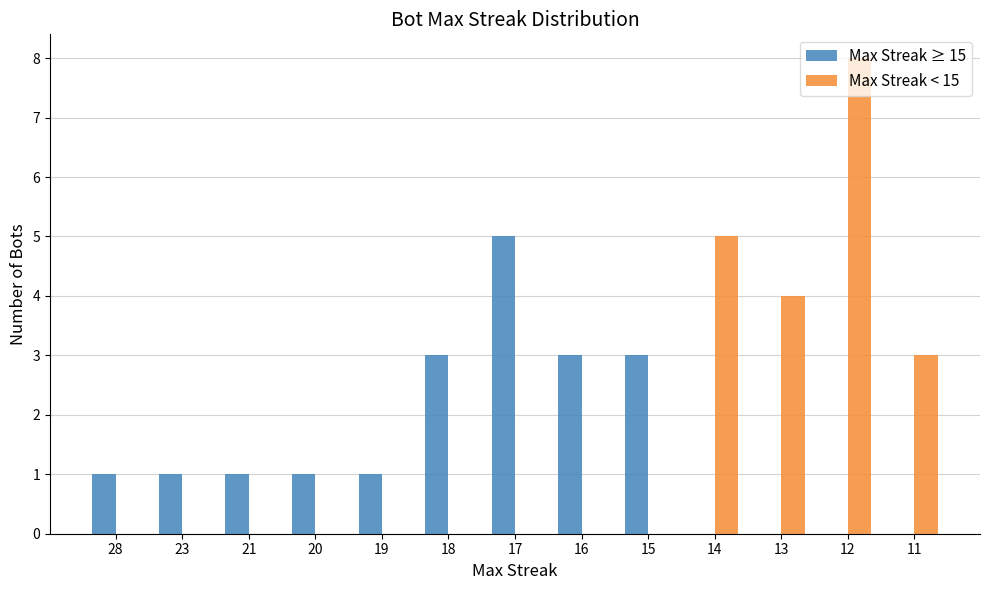

Which series has the largest range (max minus min)?

Max Streak < 15